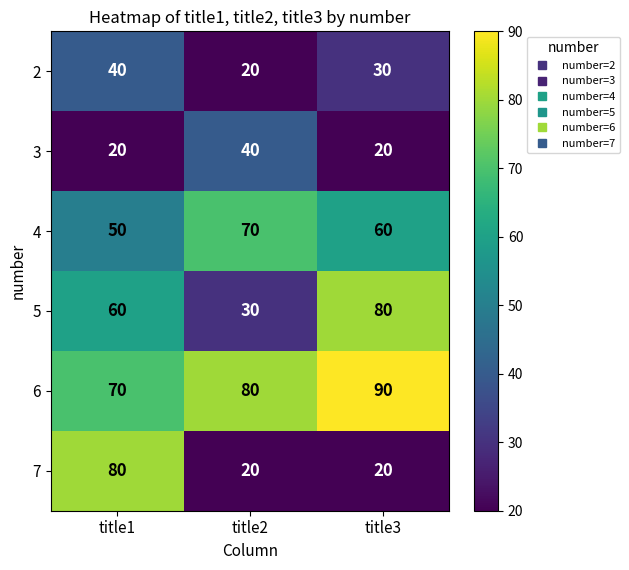

What is the sum of the 3 values at title1 and title3?

40